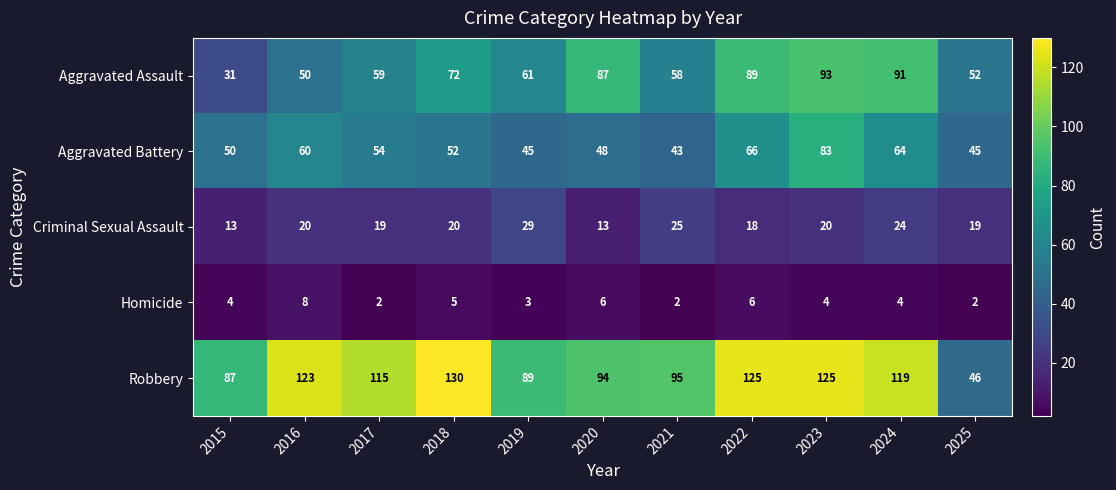

The Aggravated Battery series shows 17 at 2020. True or false?

False